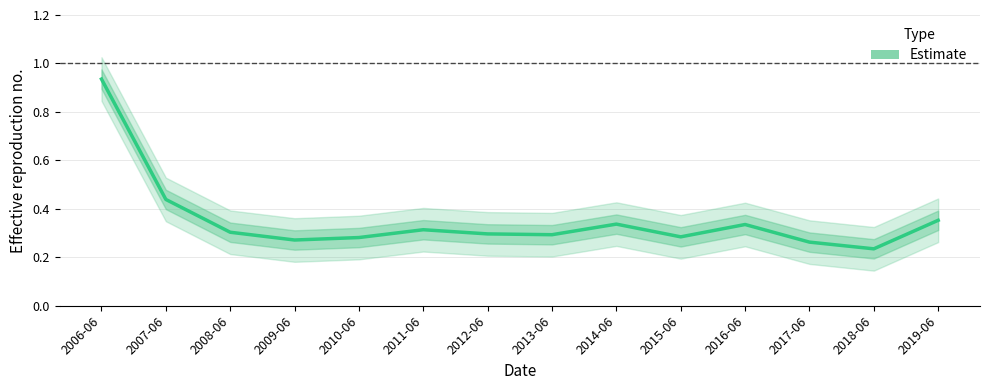

List the labels in order of value, largest first.

2006-06, 2007-06, 2019-06, 2014-06, 2016-06, 2011-06, 2008-06, 2012-06, 2013-06, 2015-06, 2010-06, 2009-06, 2017-06, 2018-06